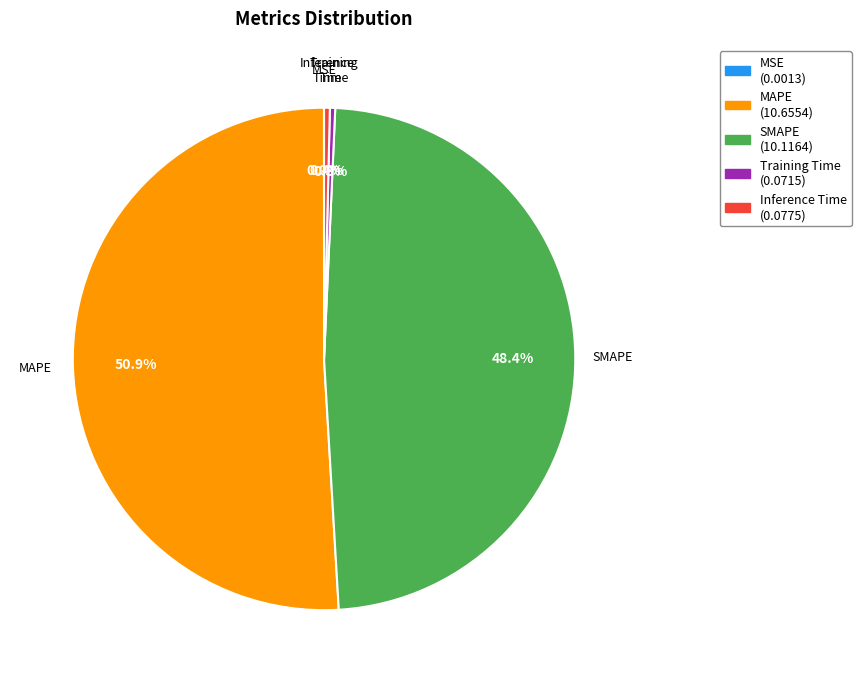

What percentage is the SMAPE slice, to the nearest percent?

48%